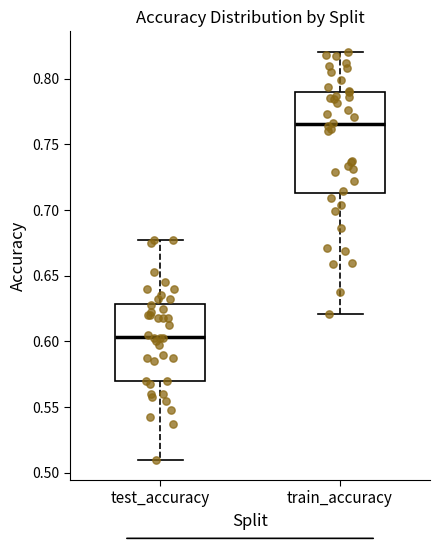

Which box is the tallest, from its lower edge to its upper edge?

train_accuracy